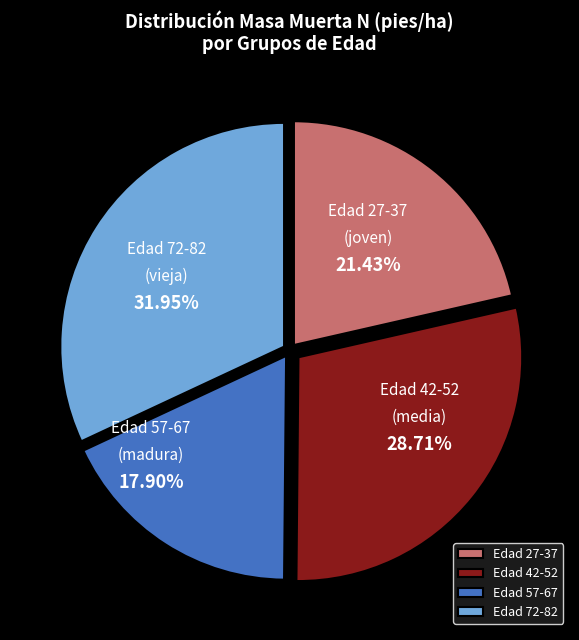

Rank the categories by value from highest to lowest.

Edad 72-82, Edad 42-52, Edad 27-37, Edad 57-67